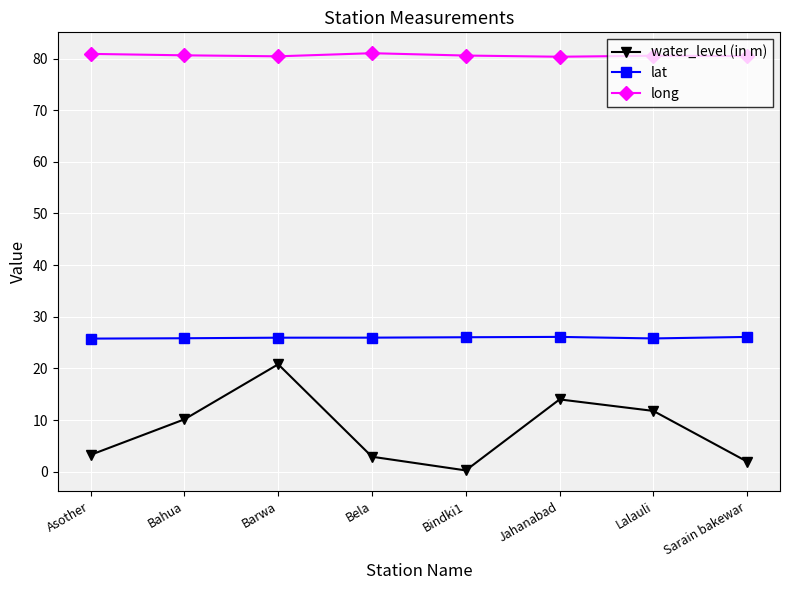

True or false: long and lat intersect in this chart.

False